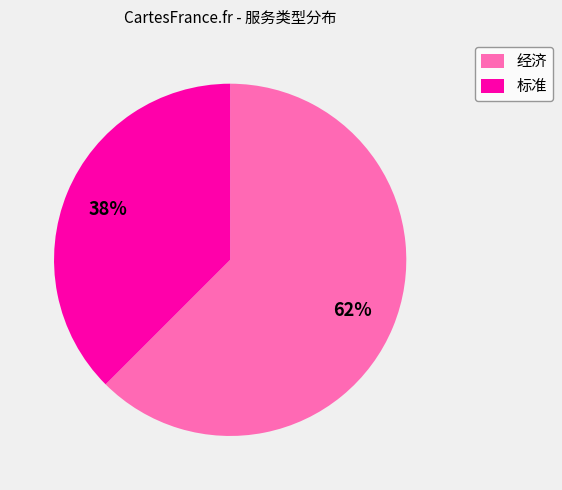

Is it true that 经济 is 62% of the pie?

True